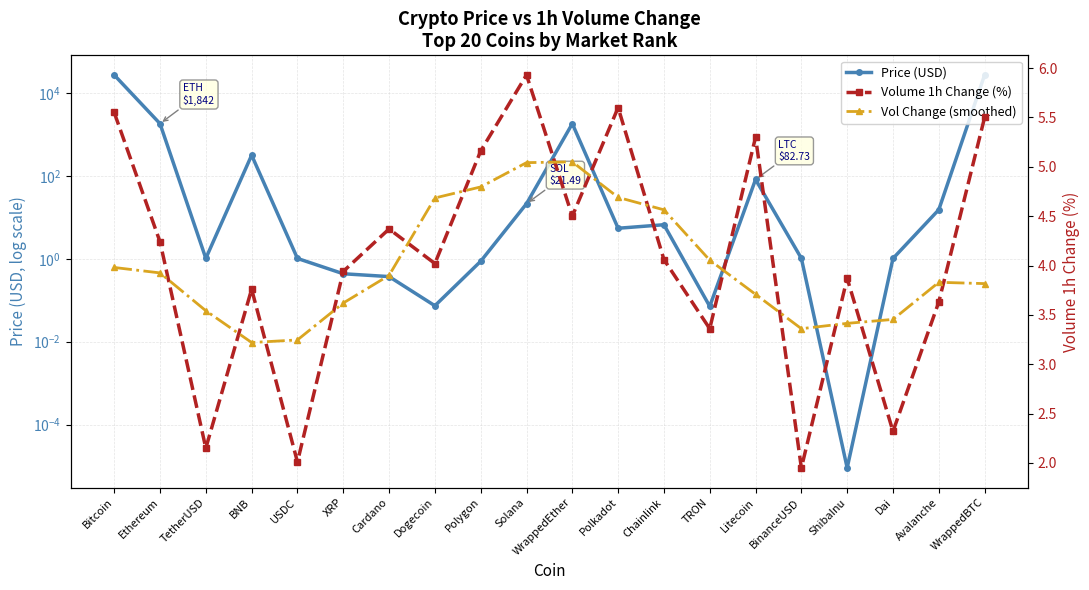

At how many categories does at least one series exceed 11457?

2